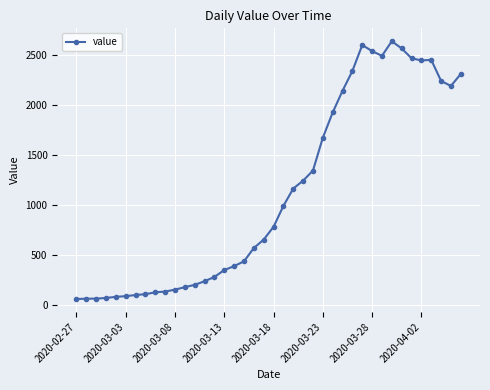

What is the difference between the maximum and second lowest values?

2572